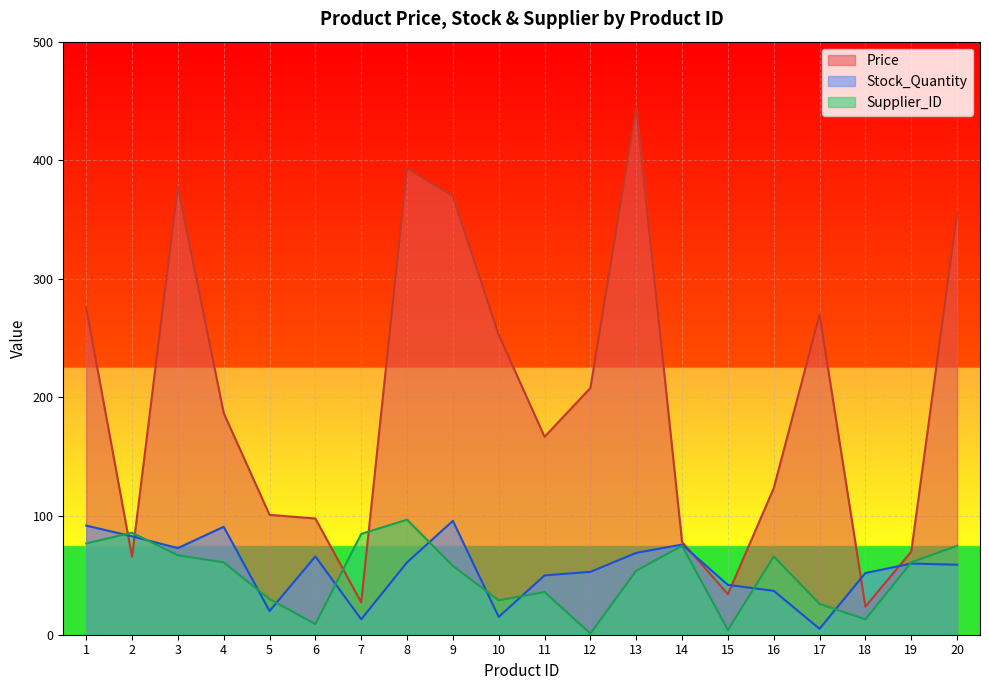

What is the value of the Price point at the 12th from the left?

208.0